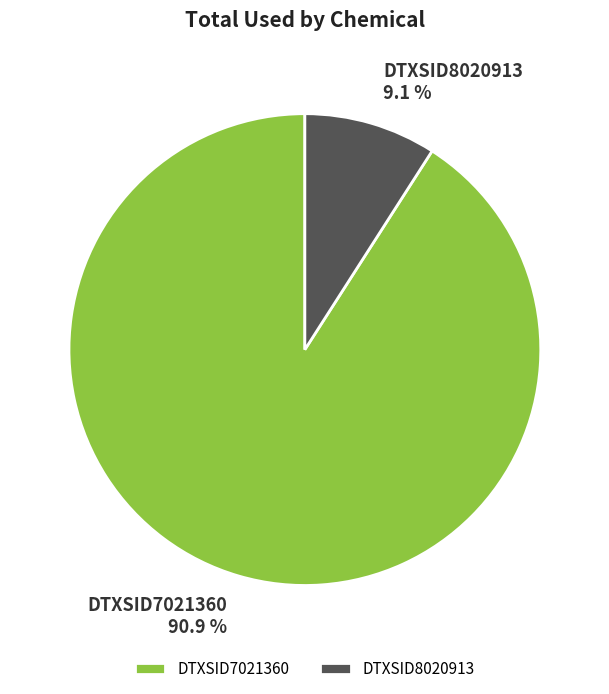

To the nearest percent, what portion does DTXSID8020913 represent?

9%